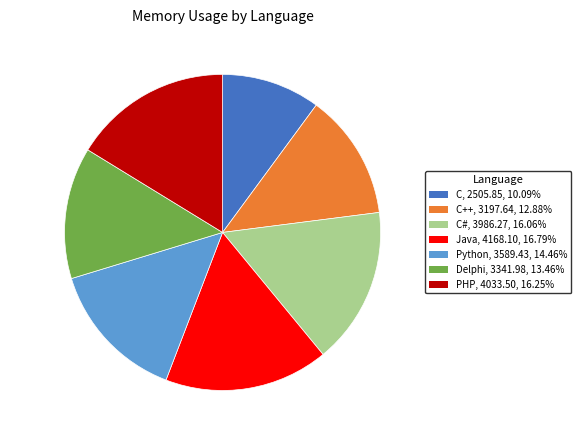

Does any single category account for the majority?

No